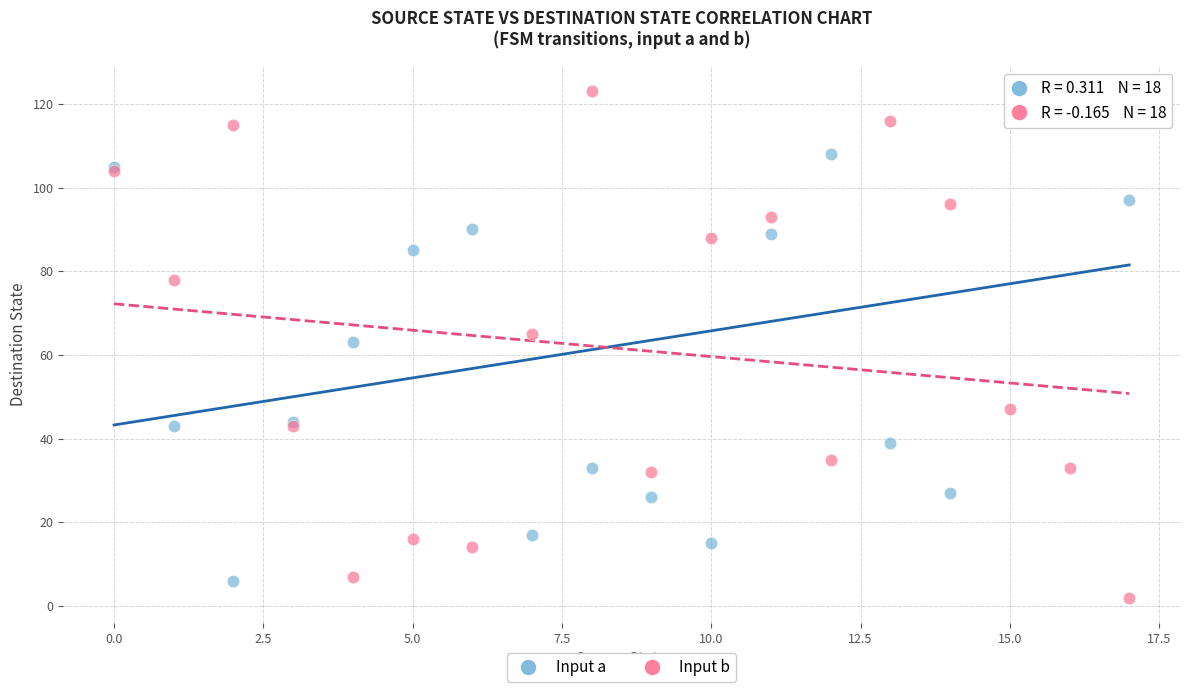

What are all the series names shown in the legend?

Input a, Input b